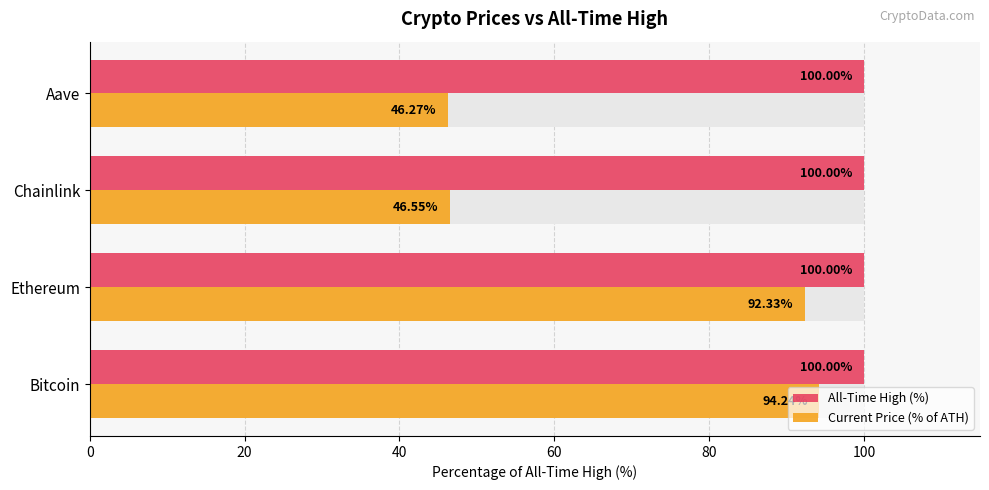

How many distinct data groups are displayed?

2